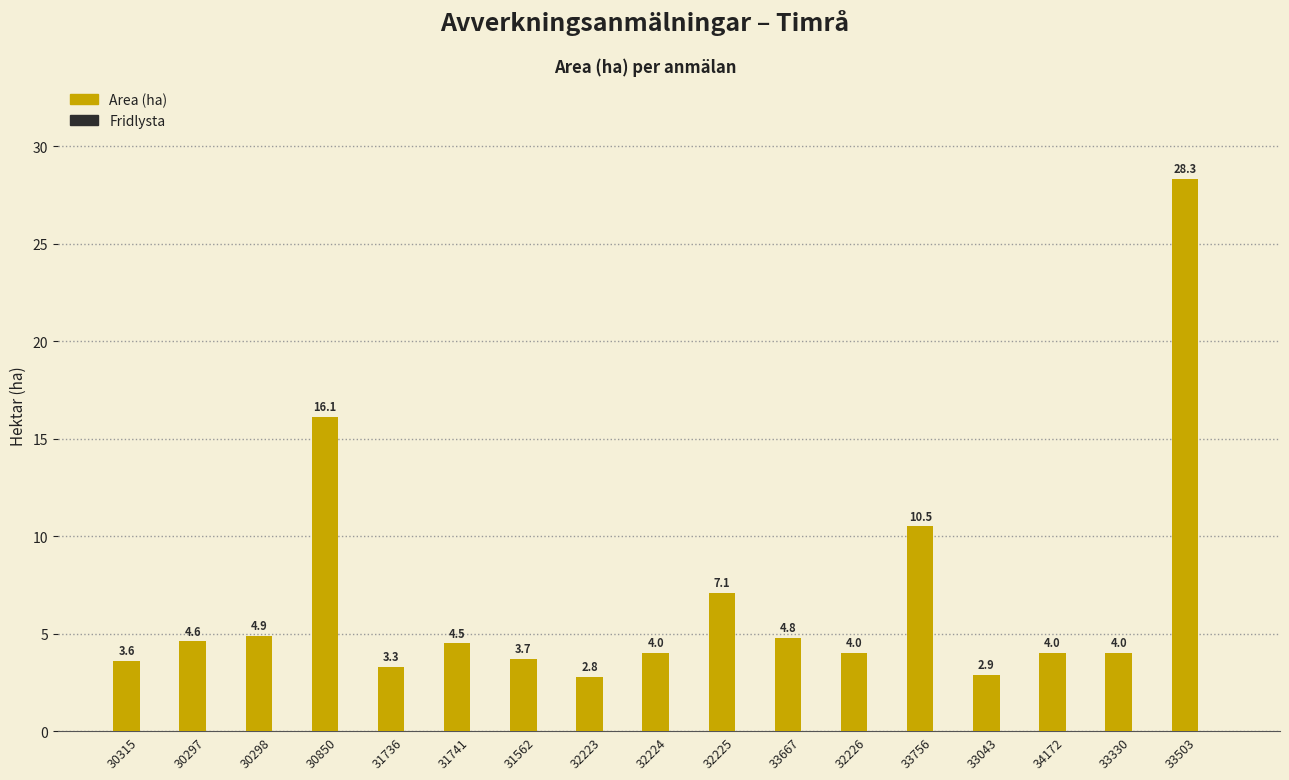

What is the label of the 10th bar from the left?

32225